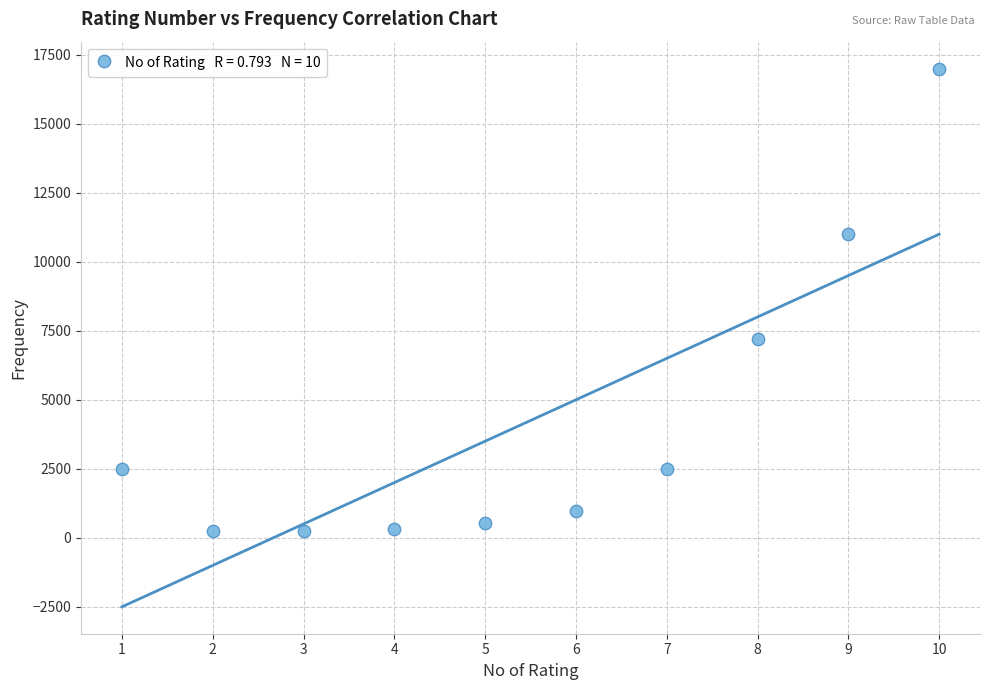

What Y value in the scatter plot is closest to 8621?

7200